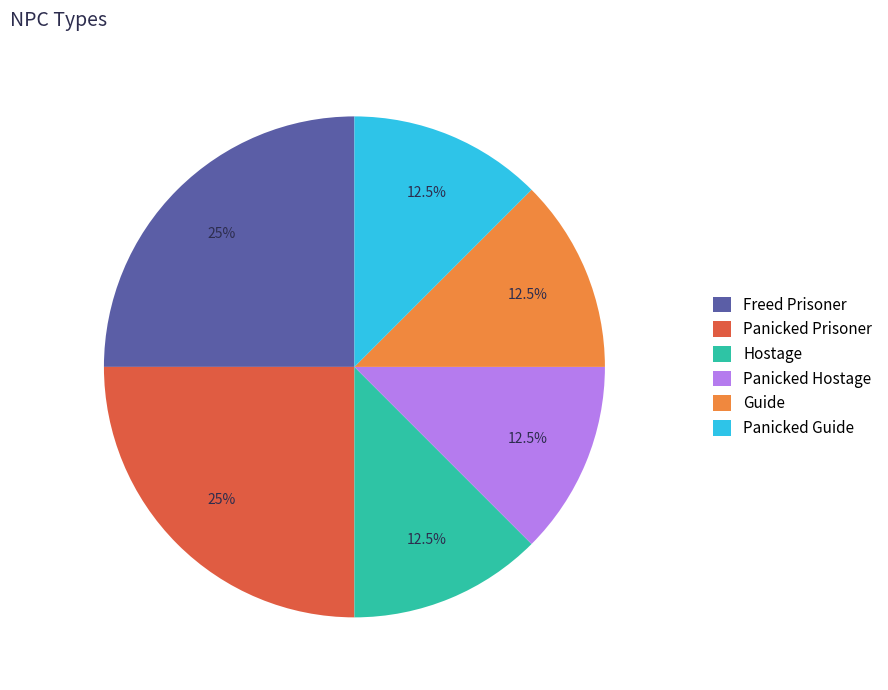

How many slices are in this pie chart?

6